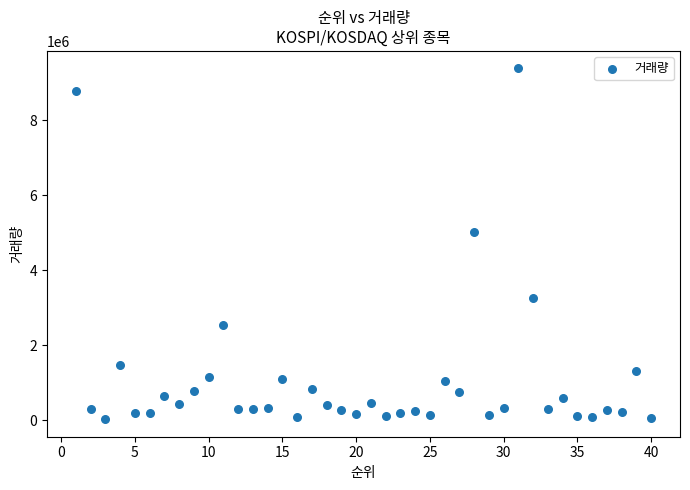

What Y value in the scatter plot is closest to 4704051?

5018825